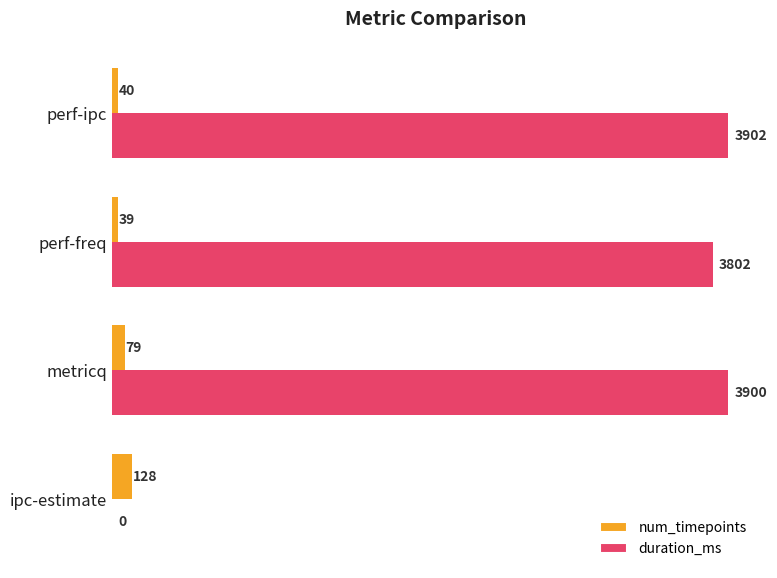

Is it true that num_timepoints equals 39 at perf-freq?

True